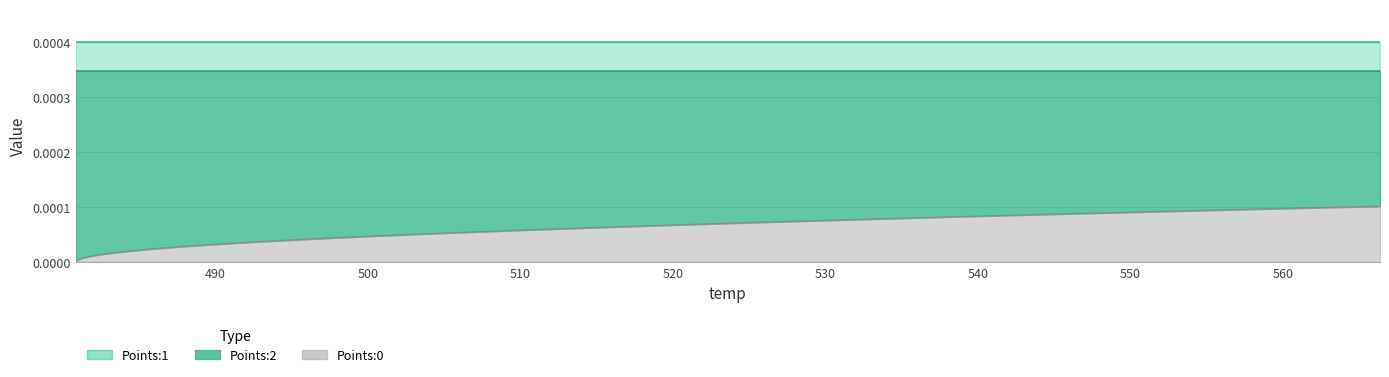

Does the chart have visible grid lines?

Yes